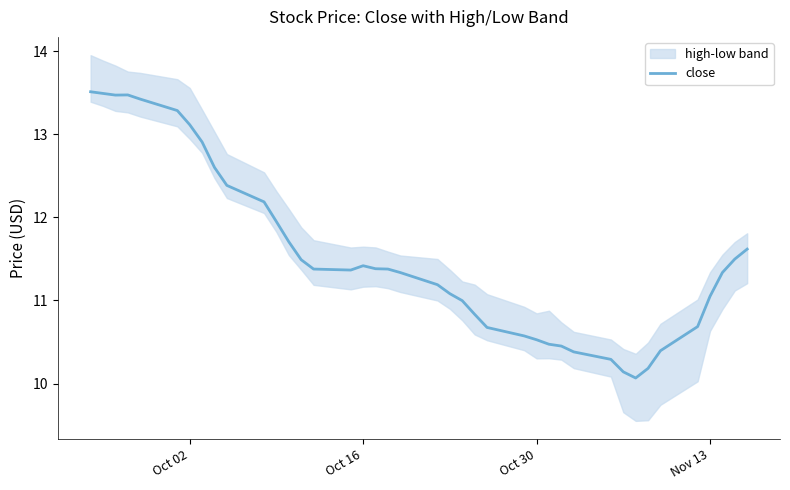

How many lines are shown in the chart?

1